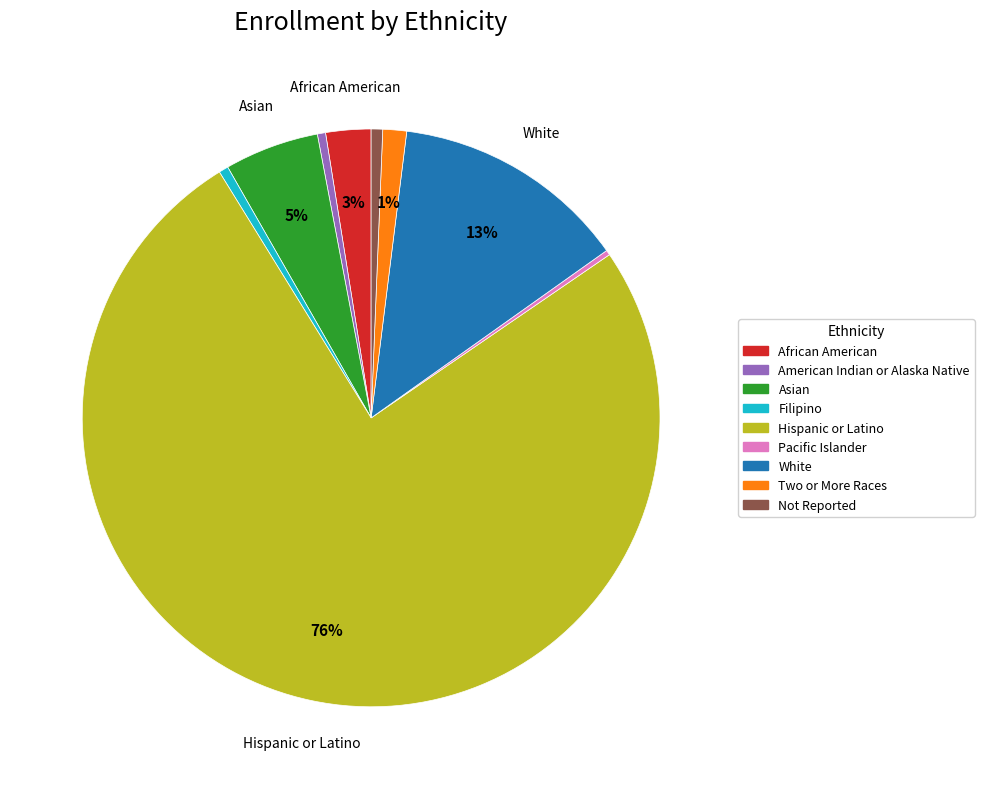

Which slice is the largest?

Hispanic or Latino